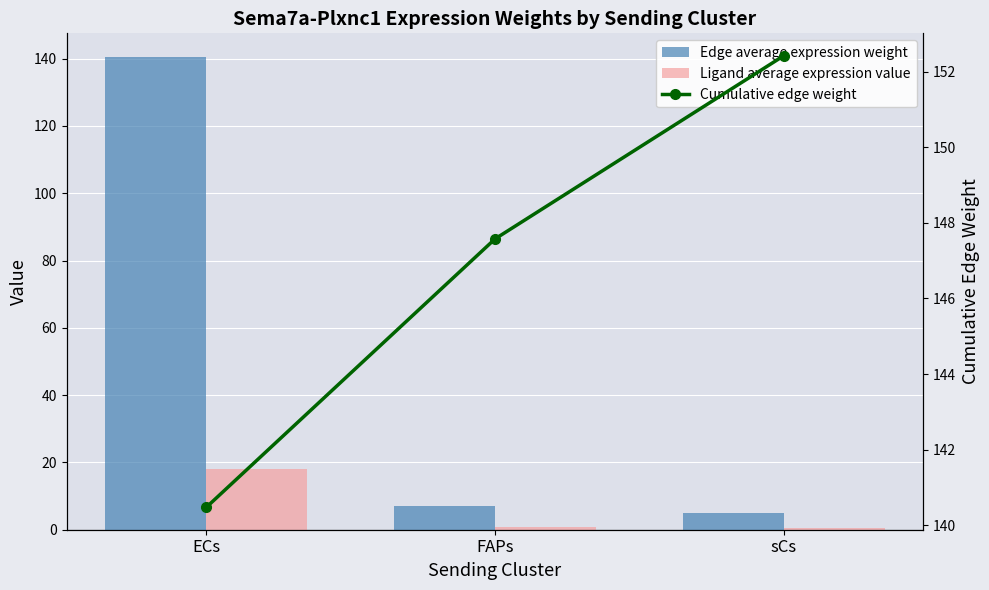

Reading left to right, transcribe all the data shown in this chart.

Edge average expression weight: ECs=140.5	FAPs=7.1	sCs=4.8
Ligand average expression value: ECs=18.1	FAPs=0.9	sCs=0.6
Cumulative edge weight: ECs=140.5	FAPs=147.6	sCs=152.4